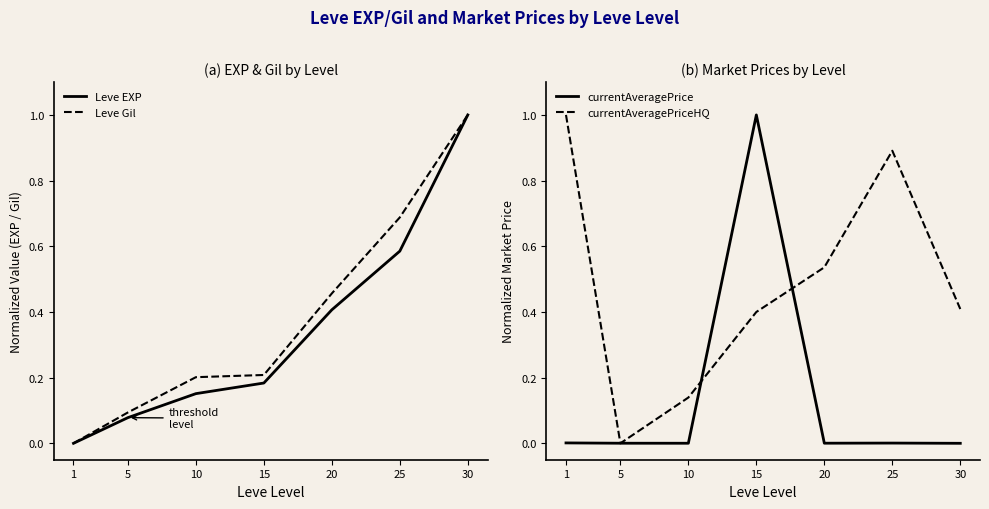

Reading right to left, transcribe all the data shown in this chart.

Leve EXP: 1.0	0.6	0.4	0.2	0.2	0.1	0.0
Leve Gil: 1.0	0.7	0.5	0.2	0.2	0.1	0.0
currentAveragePrice: 0.0	0.0	0.0	1.0	0.0	0.0	0.0
currentAveragePriceHQ: 0.4	0.9	0.5	0.4	0.1	0.0	1.0